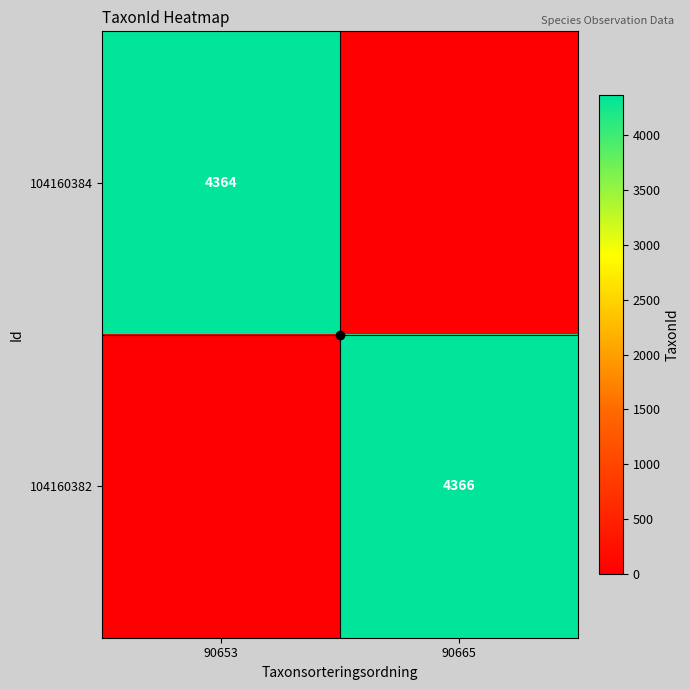

What is the difference between the highest and lowest values at 90665?

4366